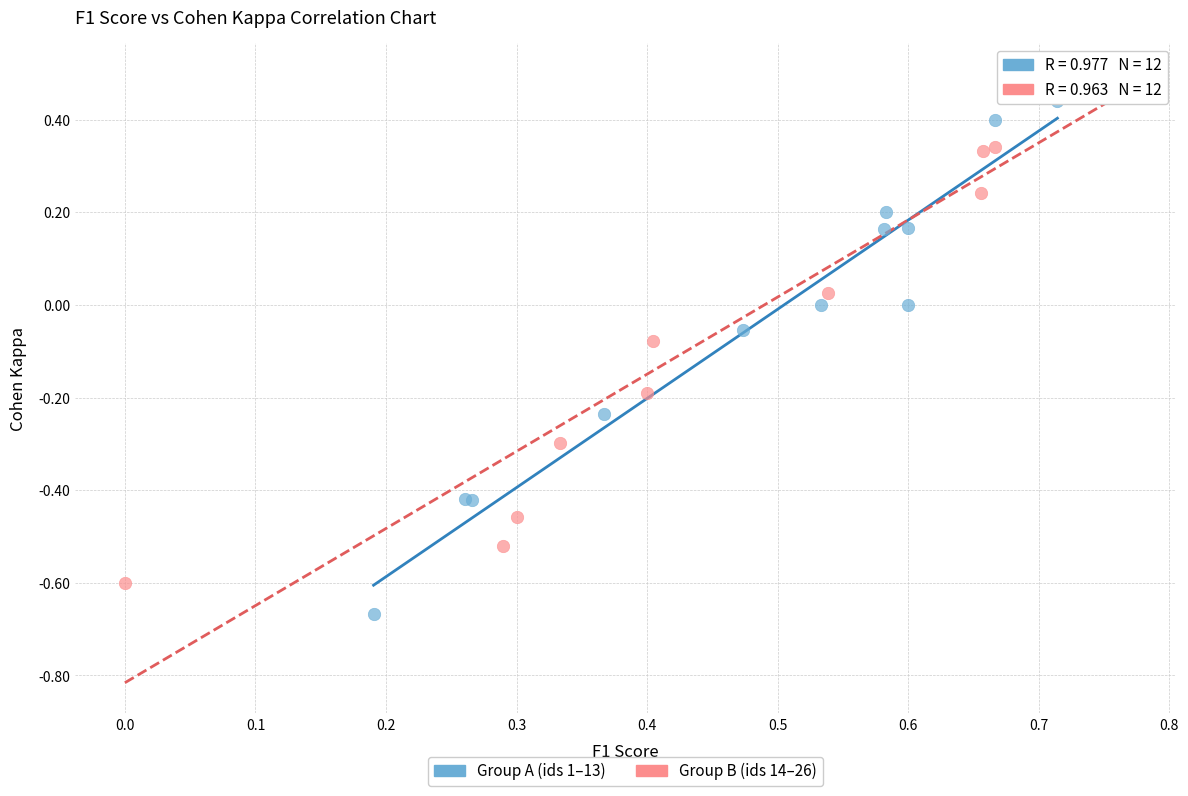

Which series contains the highest Y value?

Group B (ids 14–26)